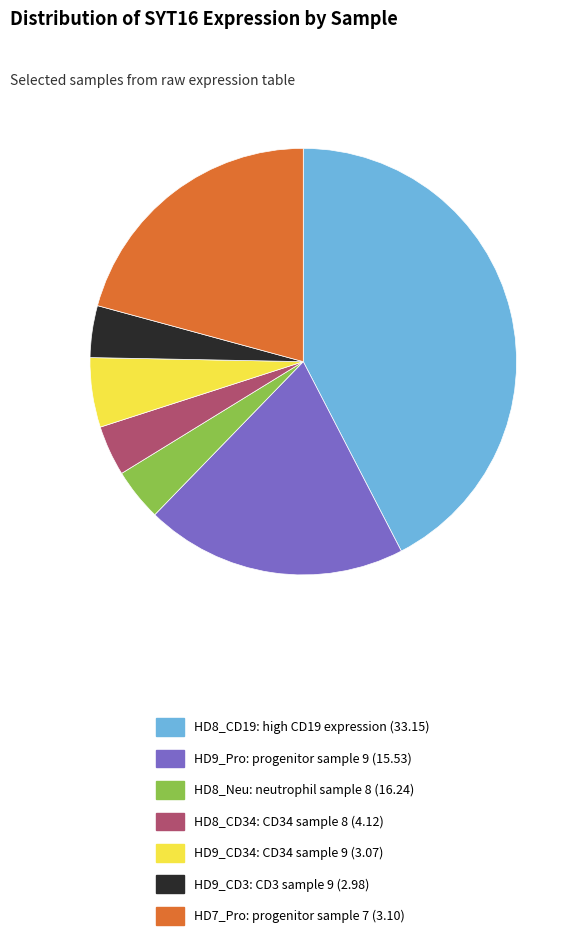

Which has a higher value, HD9_Pro: progenitor sample 9 (15.53) or HD9_CD3: CD3 sample 9 (2.98)?

HD9_Pro: progenitor sample 9 (15.53)